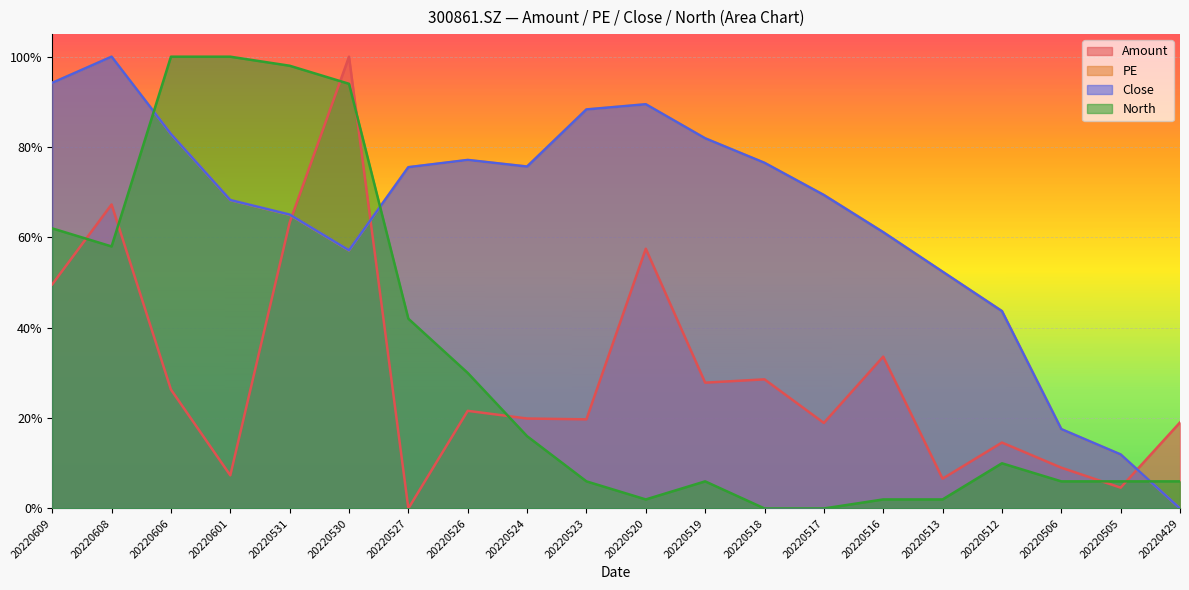

What are all the series names shown in the legend?

Amount, PE, Close, North